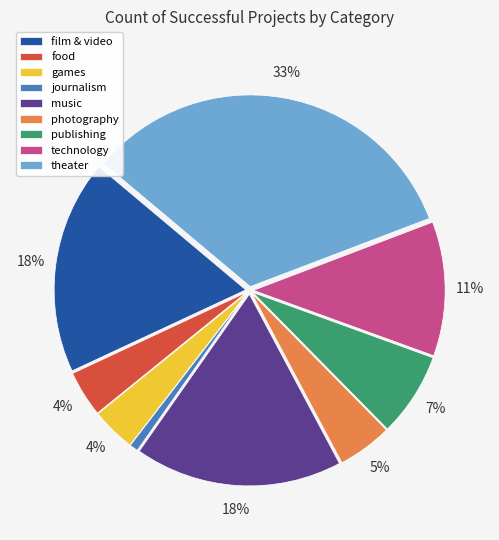

Approximately how many times larger is the value at technology compared to publishing?

1.6